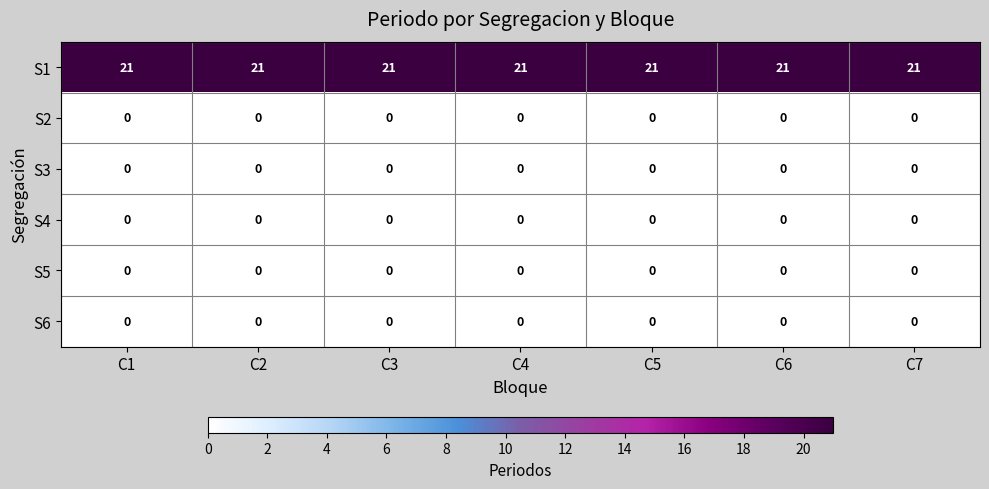

How many data points does each series have?

7